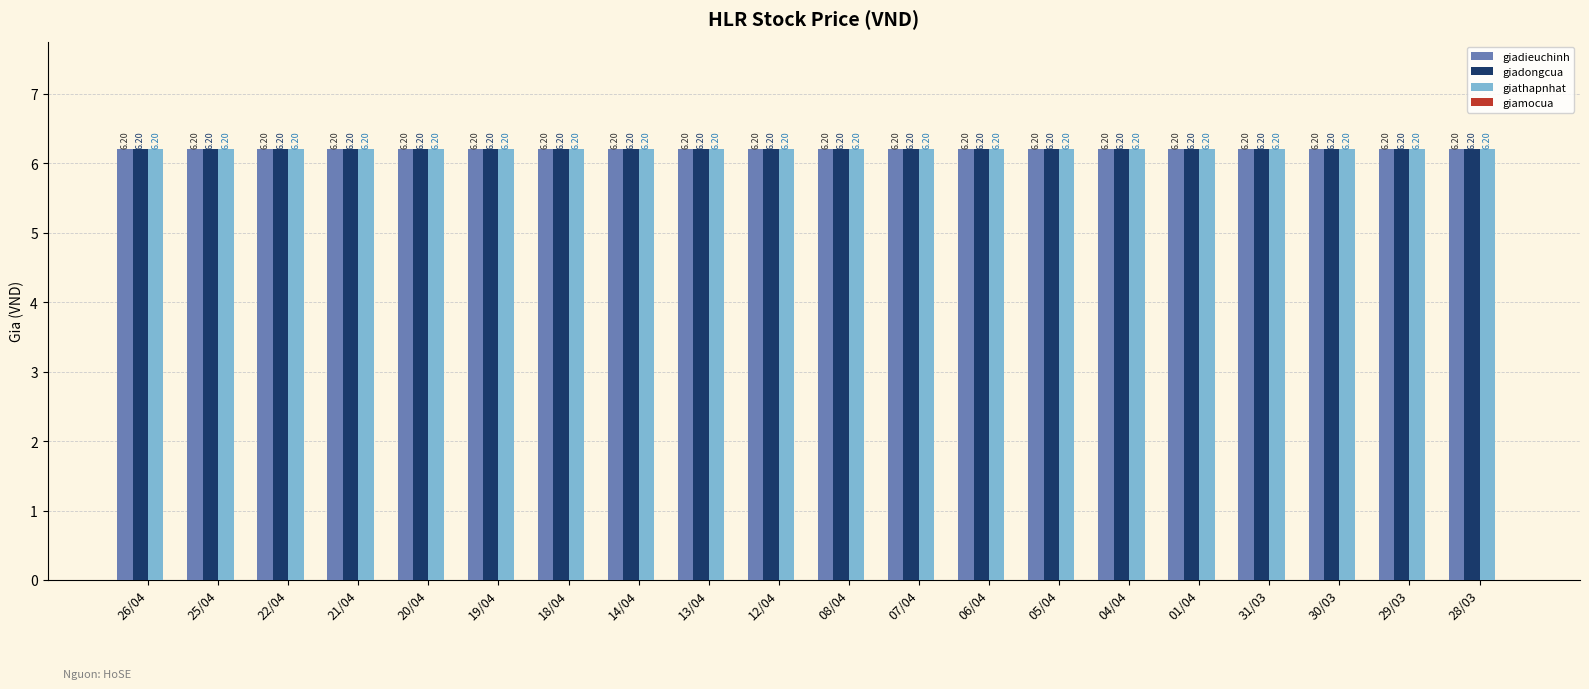

What is the minimum value for giathapnhat?

6.2